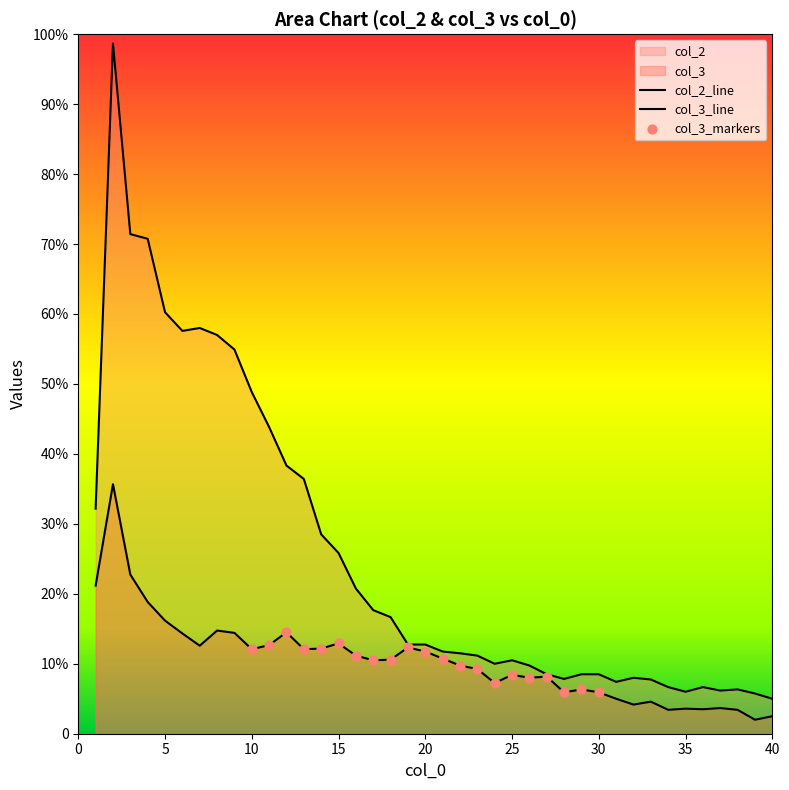

Which series has the largest total across all categories?

col_2